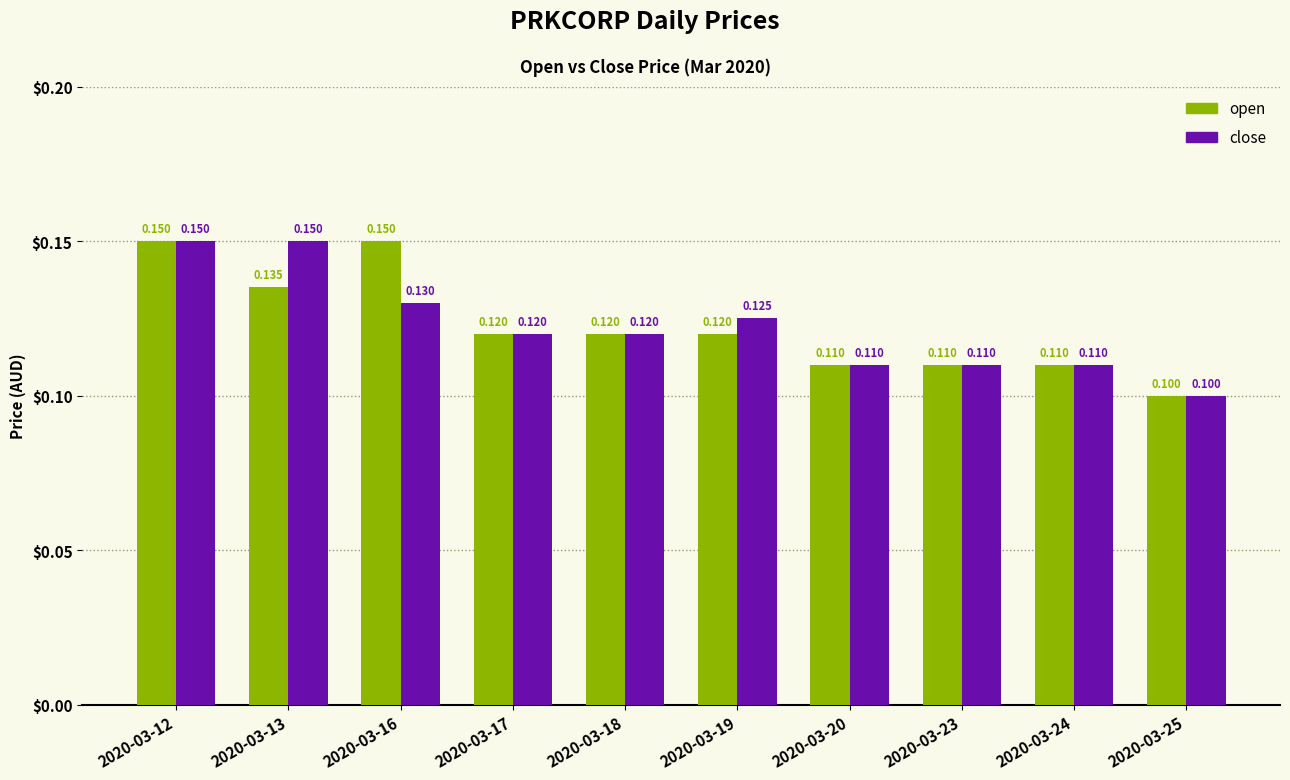

Count the open values in the range 0 to 1.

10